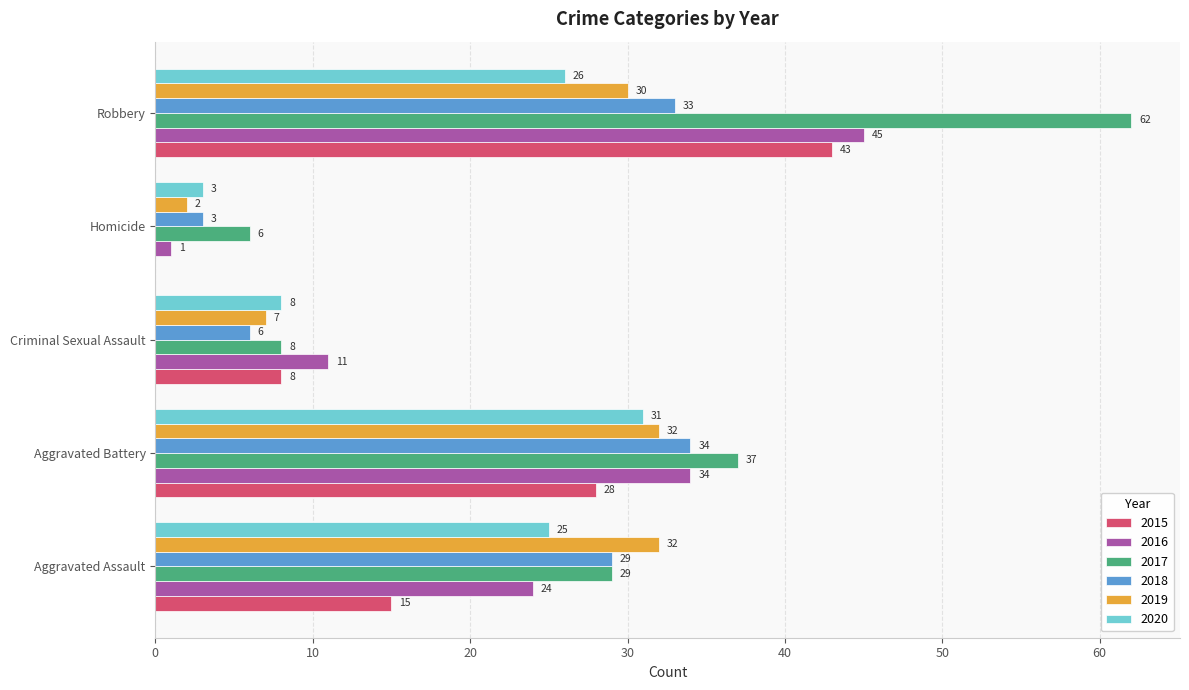

True or false: 2015 has a value of 18 at Aggravated Battery.

False